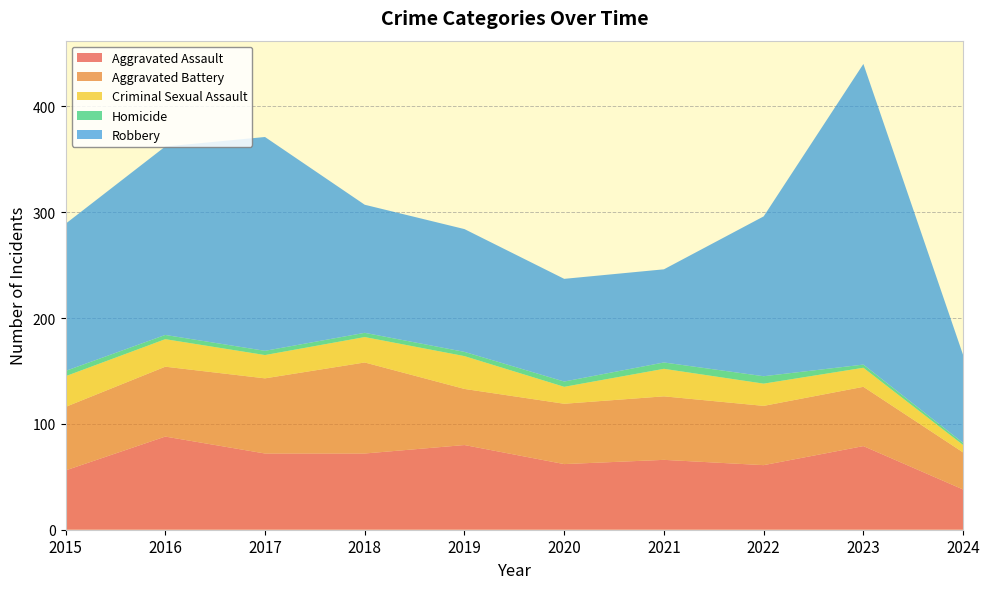

Reading left to right, extract all data points from this chart.

Aggravated Assault: 56	88	72	72	80	62	66	61	79	38
Aggravated Battery: 60	66	71	86	53	57	60	56	56	35
Criminal Sexual Assault: 29	26	22	24	31	16	26	21	18	7
Homicide: 5	4	4	4	4	5	6	7	3	2
Robbery: 139	178	202	121	116	97	88	151	284	83